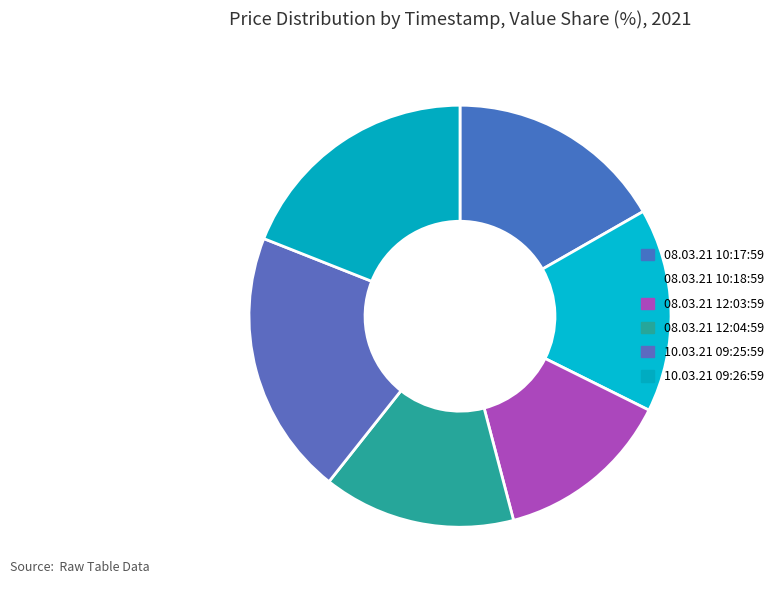

Approximately how many times larger is the value at 08.03.21 10:17:59 compared to 10.03.21 09:26:59?

0.9